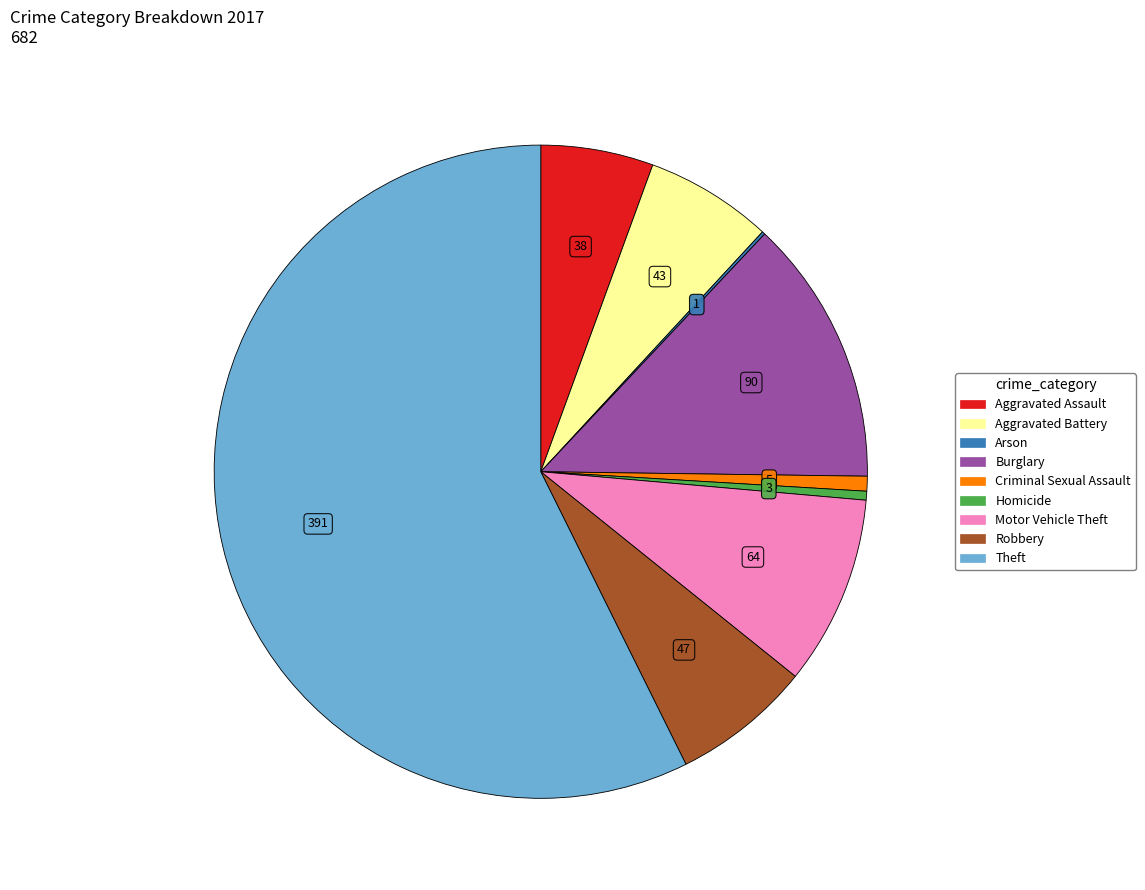

Approximately how many times larger is the value at Aggravated Battery compared to Motor Vehicle Theft?

0.7